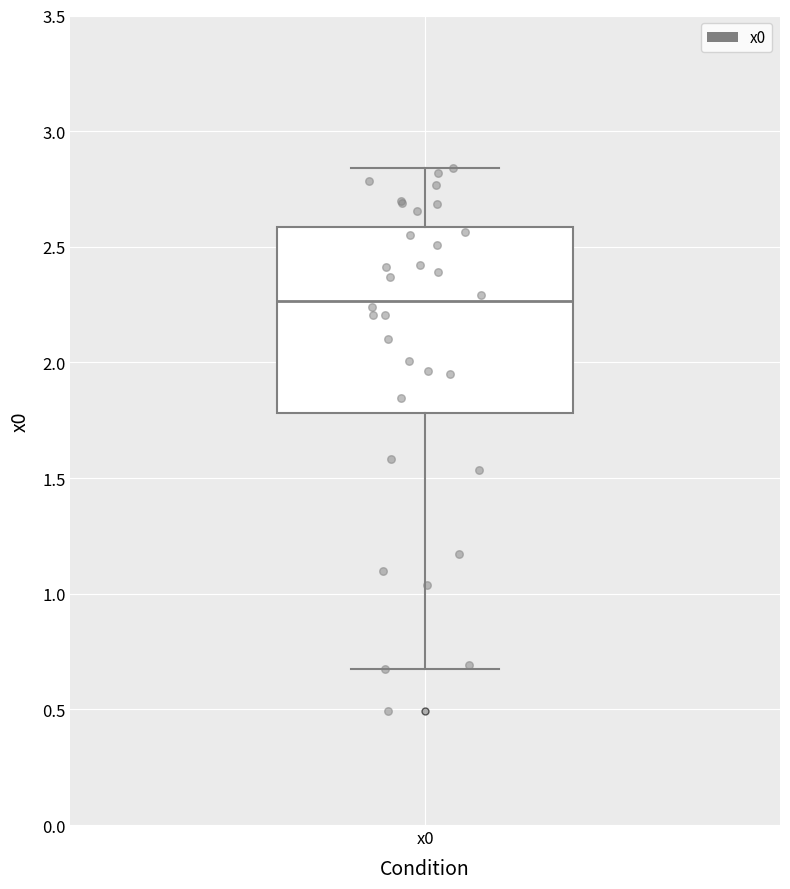

Transcribe this box plot: give where the median line is, the range the box spans, and where the two whiskers end, as read against the y-axis. The values are not printed on the chart, so give them approximately, as read against the axis.

median 2.25, box 1.80 to 2.60, whiskers 0.70 to 2.85